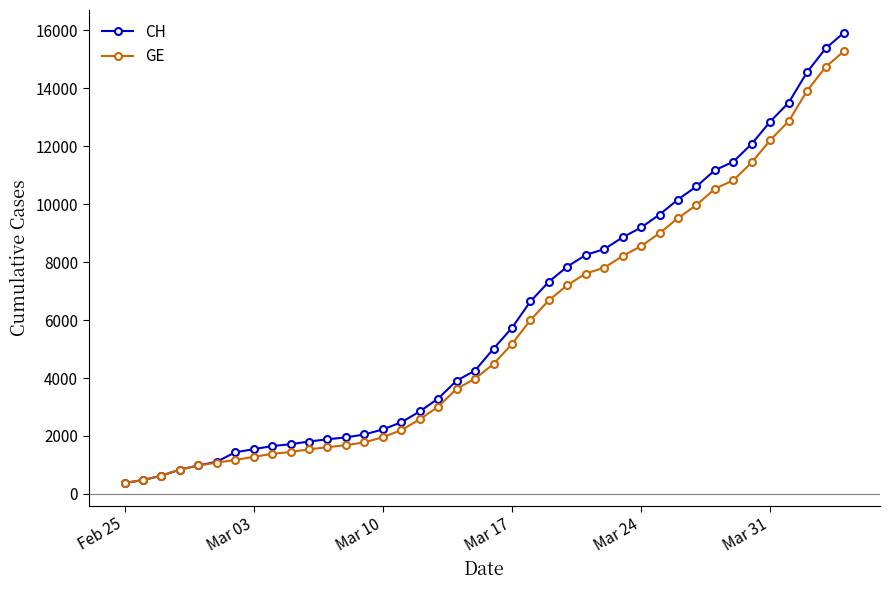

What is the value of the CH point at the 35th from the left?

12086